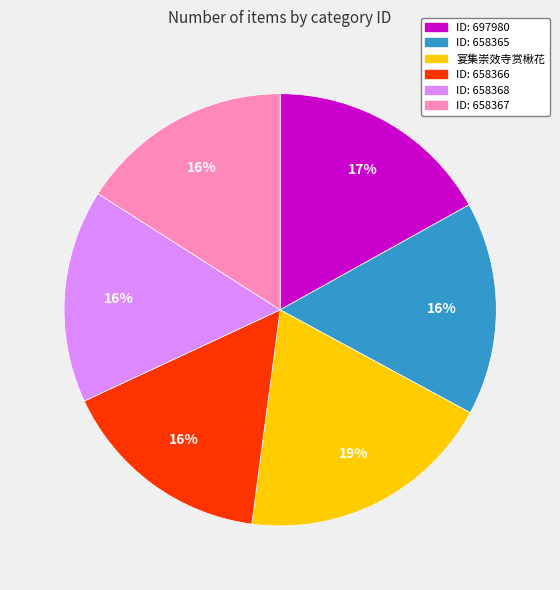

To the nearest percent, what is the average slice percentage?

17%